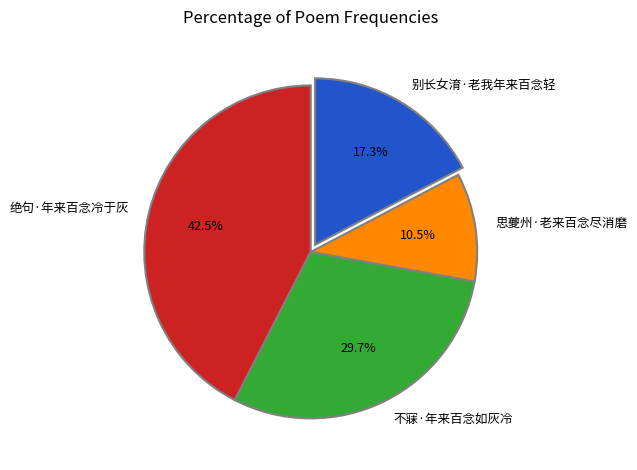

Approximately how many times larger is the value at 不寐·年来百念如灰冷 compared to 绝句·年来百念冷于灰?

0.7